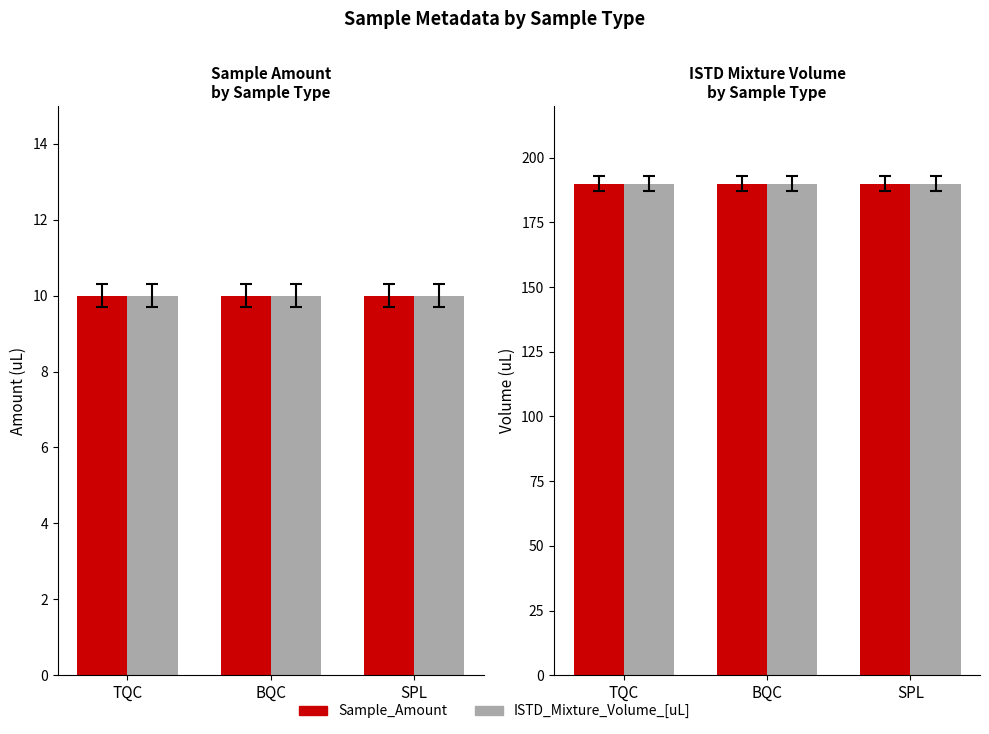

What is the average value of the Sample_Amount series?

10